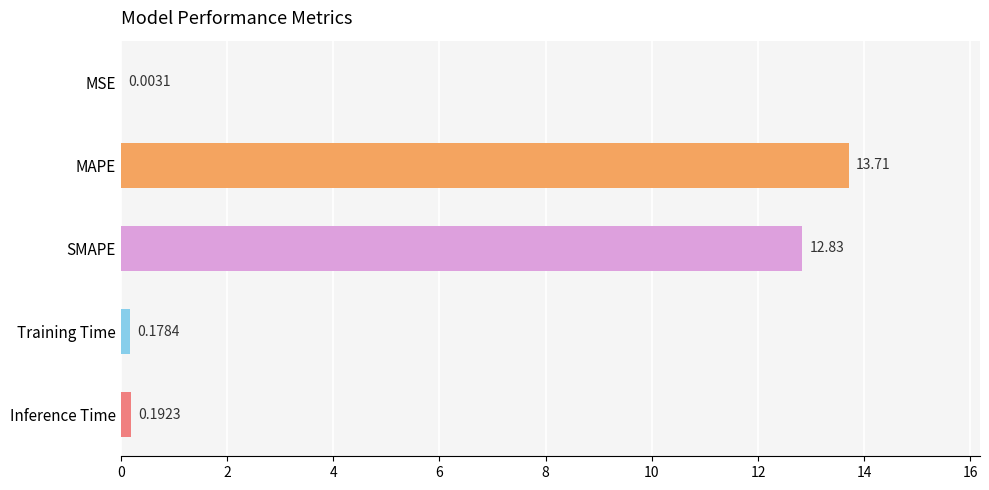

What is the sum of all values?

26.9